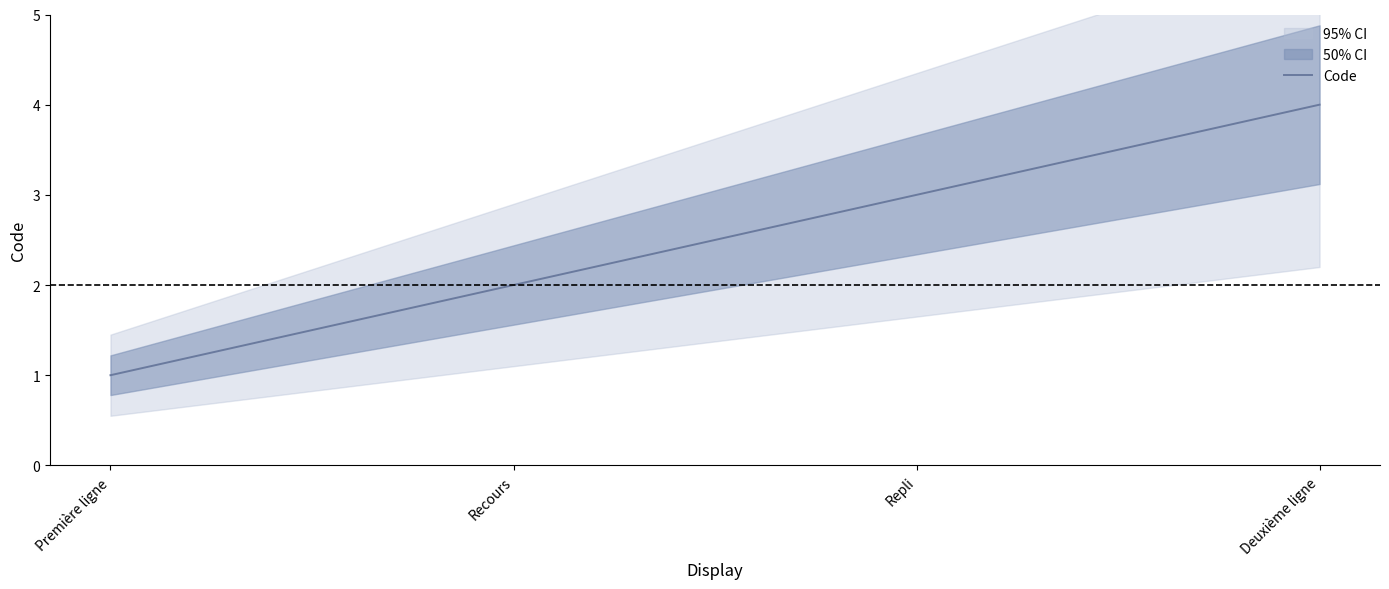

The value at Première ligne is 1. True or false?

False